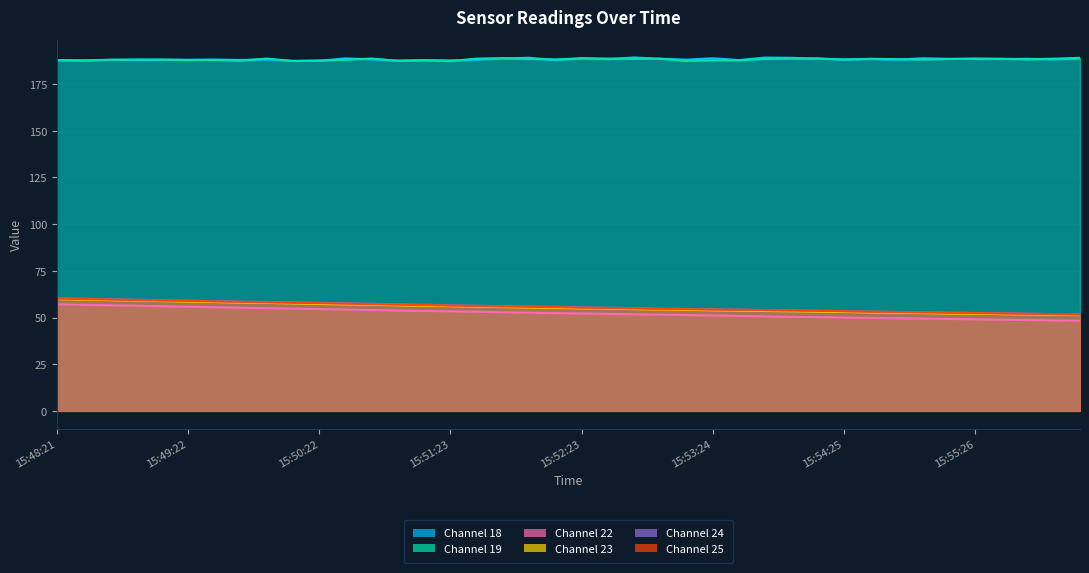

Reading left to right, extract all data points from this chart.

col_18: 15:48:21=187.8	15:48:33=187.7	15:48:45=188.0	15:48:58=188.0	15:49:10=188.1	15:49:22=188.0	15:49:34=188.1	15:49:46=187.9	15:49:58=188.2	15:50:10=187.4	15:50:22=187.4	15:50:34=188.7	15:50:46=188.2	15:50:58=187.5	15:51:10=187.8	15:51:23=187.7	15:51:35=188.0	15:51:47=188.7	15:51:59=189.1	15:52:11=187.8	15:52:23=188.7	15:52:36=188.3	15:52:48=189.2	15:53:00=188.6	15:53:12=188.0	15:53:24=188.8	15:53:37=187.8	15:53:49=189.2	15:54:01=189.1	15:54:13=188.6	15:54:25=188.2	15:54:37=188.4	15:54:49=188.0	15:55:02=188.8	15:55:14=188.5	15:55:26=188.5	15:55:38=188.3	15:55:51=188.5	15:56:03=188.2	15:56:15=188.6
col_19: 15:48:21=187.7	15:48:33=187.6	15:48:45=188.0	15:48:58=188.1	15:49:10=188.0	15:49:22=187.8	15:49:34=187.9	15:49:46=187.5	15:49:58=188.6	15:50:10=187.3	15:50:22=187.6	15:50:34=188.0	15:50:46=188.6	15:50:58=187.4	15:51:10=187.7	15:51:23=187.3	15:51:35=188.6	15:51:47=188.8	15:51:59=188.5	15:52:11=188.2	15:52:23=188.8	15:52:36=188.7	15:52:48=188.5	15:53:00=188.6	15:53:12=187.4	15:53:24=187.7	15:53:37=187.7	15:53:49=188.5	15:54:01=188.6	15:54:13=188.7	15:54:25=188.0	15:54:37=188.5	15:54:49=188.3	15:55:02=188.1	15:55:14=188.4	15:55:26=188.6	15:55:38=188.6	15:55:51=188.2	15:56:03=188.6	15:56:15=189.0
col_22: 15:48:21=57.1	15:48:33=56.8	15:48:45=56.5	15:48:58=56.3	15:49:10=56.0	15:49:22=55.8	15:49:34=55.5	15:49:46=55.2	15:49:58=55.0	15:50:10=54.8	15:50:22=54.5	15:50:34=54.3	15:50:46=54.0	15:50:58=53.7	15:51:10=53.5	15:51:23=53.3	15:51:35=53.1	15:51:47=52.8	15:51:59=52.6	15:52:11=52.4	15:52:23=52.2	15:52:36=51.9	15:52:48=51.7	15:53:00=51.5	15:53:12=51.3	15:53:24=51.1	15:53:37=50.9	15:53:49=50.6	15:54:01=50.4	15:54:13=50.2	15:54:25=50.0	15:54:37=49.8	15:54:49=49.6	15:55:02=49.4	15:55:14=49.2	15:55:26=49.0	15:55:38=48.8	15:55:51=48.6	15:56:03=48.5	15:56:15=48.3
col_23: 15:48:21=59.9	15:48:33=59.6	15:48:45=59.3	15:48:58=59.0	15:49:10=58.8	15:49:22=58.5	15:49:34=58.3	15:49:46=58.0	15:49:58=57.8	15:50:10=57.6	15:50:22=57.3	15:50:34=57.0	15:50:46=56.8	15:50:58=56.6	15:51:10=56.3	15:51:23=56.1	15:51:35=55.8	15:51:47=55.6	15:51:59=55.4	15:52:11=55.1	15:52:23=54.9	15:52:36=54.7	15:52:48=54.5	15:53:00=54.3	15:53:12=54.1	15:53:24=53.9	15:53:37=53.6	15:53:49=53.5	15:54:01=53.3	15:54:13=53.2	15:54:25=52.9	15:54:37=52.7	15:54:49=52.6	15:55:02=52.4	15:55:14=52.1	15:55:26=52.0	15:55:38=51.8	15:55:51=51.6	15:56:03=51.5	15:56:15=51.3
col_24: 15:48:21=60.3	15:48:33=60.1	15:48:45=59.8	15:48:58=59.6	15:49:10=59.2	15:49:22=59.0	15:49:34=58.8	15:49:46=58.5	15:49:58=58.3	15:50:10=58.1	15:50:22=57.9	15:50:34=57.6	15:50:46=57.4	15:50:58=57.1	15:51:10=56.8	15:51:23=56.6	15:51:35=56.3	15:51:47=56.1	15:51:59=55.9	15:52:11=55.7	15:52:23=55.5	15:52:36=55.3	15:52:48=55.0	15:53:00=54.8	15:53:12=54.6	15:53:24=54.4	15:53:37=54.2	15:53:49=54.0	15:54:01=53.8	15:54:13=53.6	15:54:25=53.4	15:54:37=53.2	15:54:49=53.0	15:55:02=52.8	15:55:14=52.6	15:55:26=52.4	15:55:38=52.2	15:55:51=52.0	15:56:03=51.9	15:56:15=51.7
col_25: 15:48:21=60.2	15:48:33=59.9	15:48:45=59.6	15:48:58=59.4	15:49:10=59.1	15:49:22=58.9	15:49:34=58.6	15:49:46=58.4	15:49:58=58.1	15:50:10=57.9	15:50:22=57.7	15:50:34=57.4	15:50:46=57.2	15:50:58=56.9	15:51:10=56.7	15:51:23=56.4	15:51:35=56.2	15:51:47=55.9	15:51:59=55.8	15:52:11=55.5	15:52:23=55.3	15:52:36=55.1	15:52:48=54.9	15:53:00=54.5	15:53:12=54.5	15:53:24=54.2	15:53:37=54.1	15:53:49=54.0	15:54:01=53.8	15:54:13=53.6	15:54:25=53.3	15:54:37=53.1	15:54:49=53.0	15:55:02=52.8	15:55:14=52.6	15:55:26=52.4	15:55:38=52.2	15:55:51=52.0	15:56:03=51.8	15:56:15=51.6